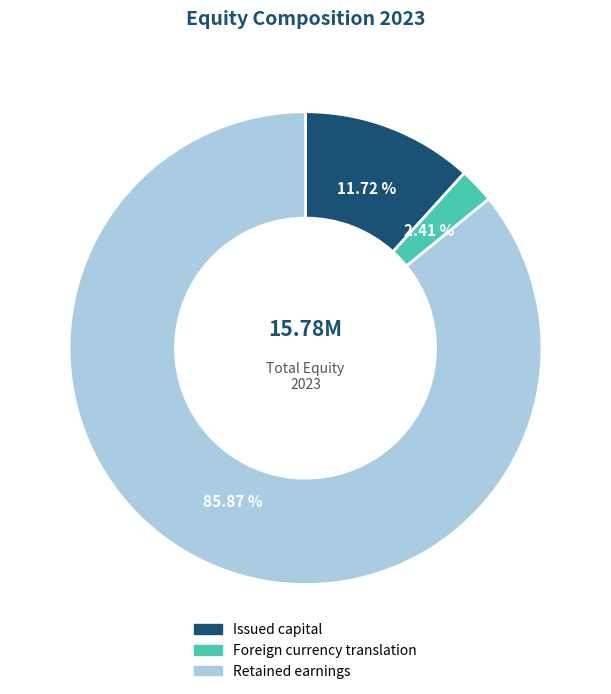

Which category has the smallest portion of the pie?

Foreign currency translation